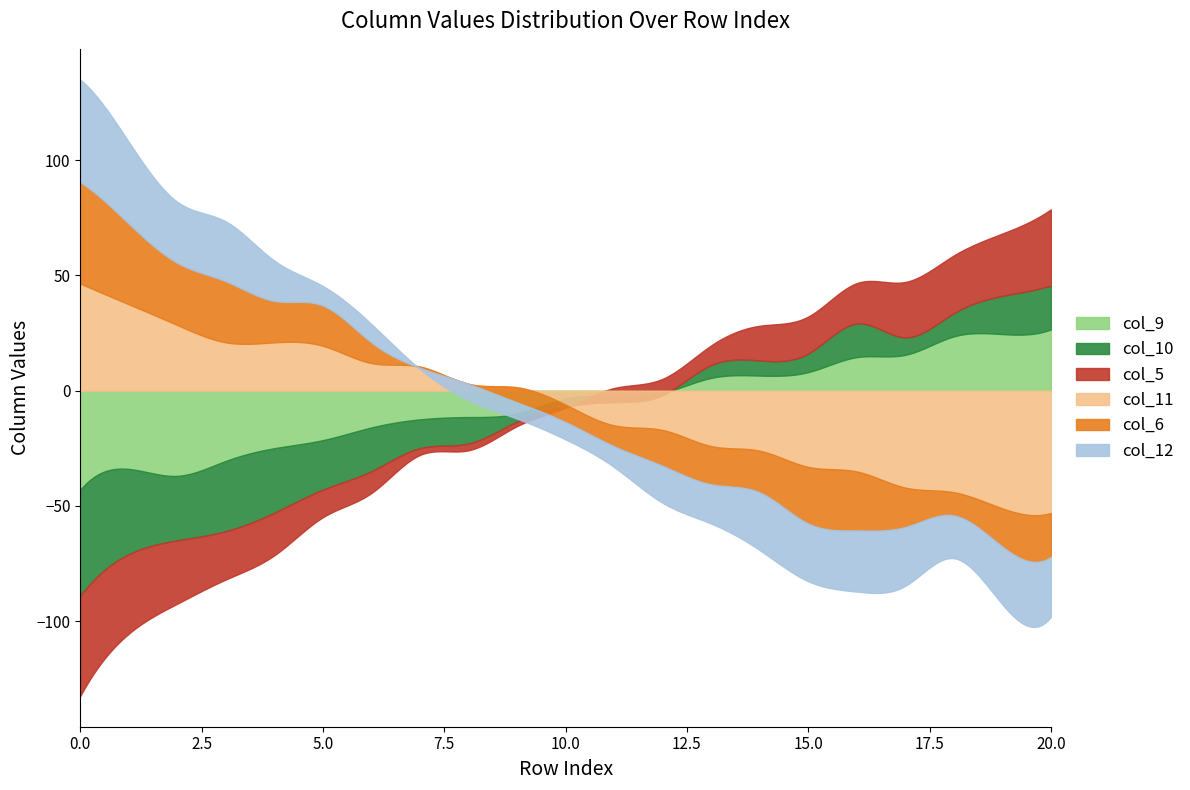

Rank the series at 10 from highest to lowest value.

col_10, col_9, col_5, col_11, col_12, col_6